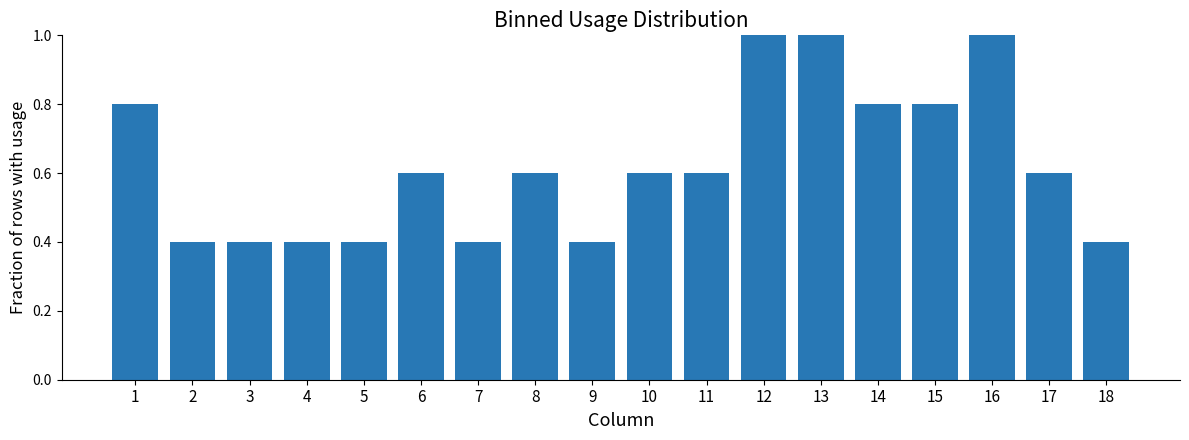

The chart shows a value of 0.4 at 1. True or false?

False